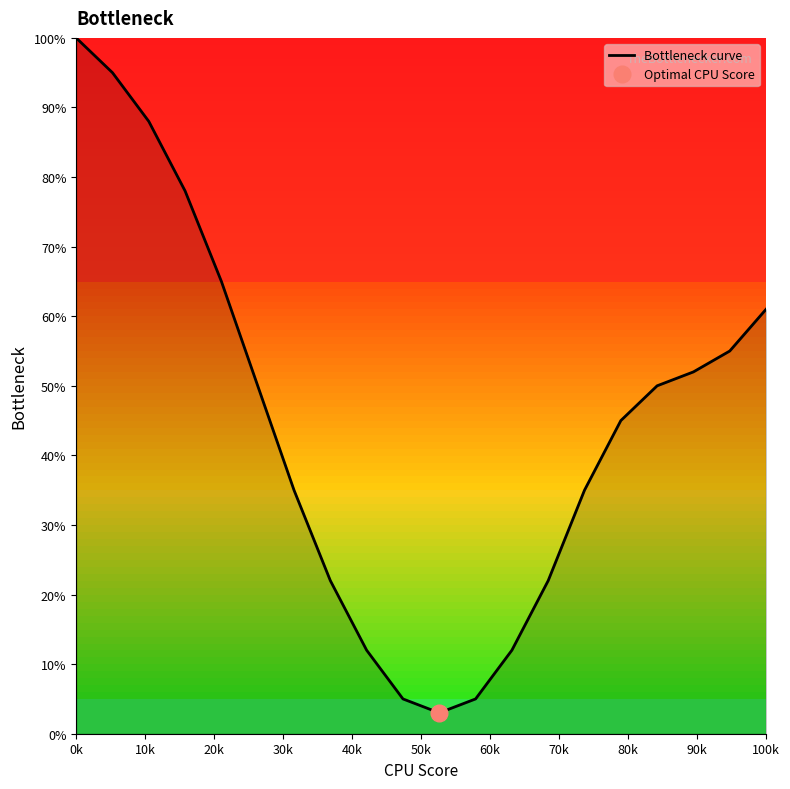

Which category has the highest value in the Bottleneck curve series?

0k